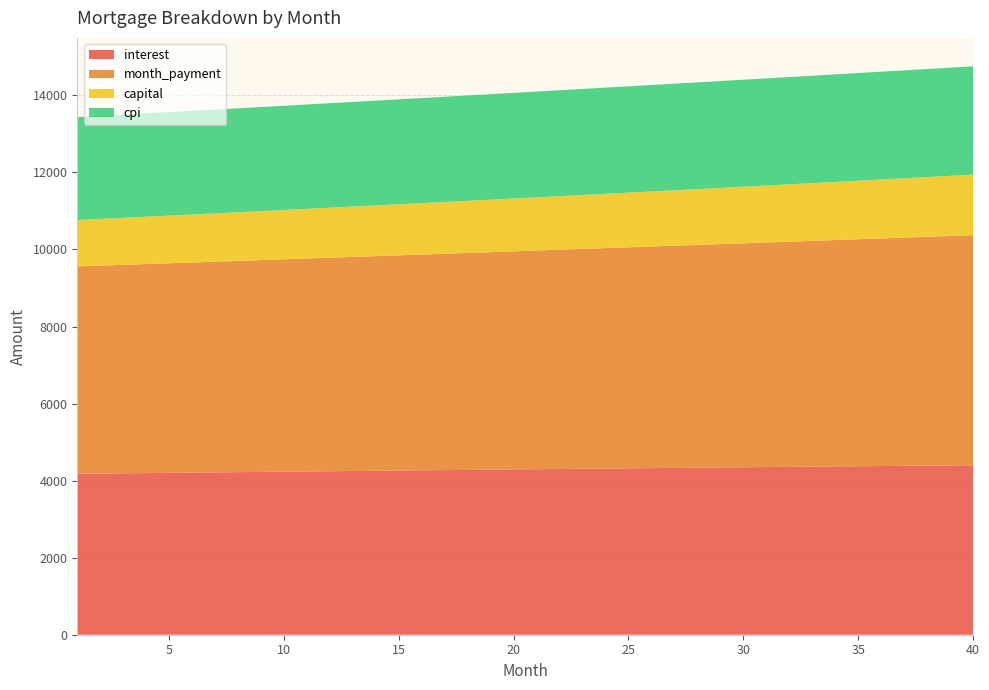

Reading left to right, list all the values displayed in this chart.

interest: 4177.8	4183.9	4190.0	4196.0	4202.1	4208.1	4214.1	4220.1	4226.1	4232.1	4238.0	4243.9	4249.8	4255.7	4261.5	4267.4	4273.2	4278.9	4284.7	4290.4	4296.1	4301.8	4307.5	4313.1	4318.7	4324.3	4329.9	4335.4	4340.9	4346.4	4351.9	4357.3	4362.7	4368.1	4373.4	4378.7	4384.0	4389.3	4394.5	4399.7
month_payment: 5382.5	5396.9	5411.3	5425.7	5440.2	5454.7	5469.2	5483.8	5498.4	5513.1	5527.8	5542.5	5557.3	5572.1	5587.0	5601.9	5616.8	5631.8	5646.8	5661.9	5677.0	5692.1	5707.3	5722.5	5737.8	5753.1	5768.4	5783.8	5799.2	5814.7	5830.2	5845.8	5861.3	5877.0	5892.6	5908.4	5924.1	5939.9	5955.8	5971.6
capital: 1204.8	1213.0	1221.3	1229.7	1238.1	1246.6	1255.1	1263.7	1272.3	1281.0	1289.8	1298.6	1307.5	1316.5	1325.5	1334.5	1343.7	1352.9	1362.1	1371.5	1380.8	1390.3	1399.8	1409.4	1419.0	1428.8	1438.5	1448.4	1458.3	1468.3	1478.3	1488.4	1498.6	1508.9	1519.2	1529.6	1540.1	1550.6	1561.2	1571.9
cpi: 2670.6	2674.5	2678.3	2682.2	2686.0	2689.9	2693.7	2697.5	2701.3	2705.1	2708.9	2712.6	2716.4	2720.1	2723.8	2727.5	2731.2	2734.9	2738.6	2742.2	2745.8	2749.5	2753.1	2756.6	2760.2	2763.8	2767.3	2770.8	2774.3	2777.8	2781.3	2784.7	2788.1	2791.6	2794.9	2798.3	2801.7	2805.0	2808.3	2811.6